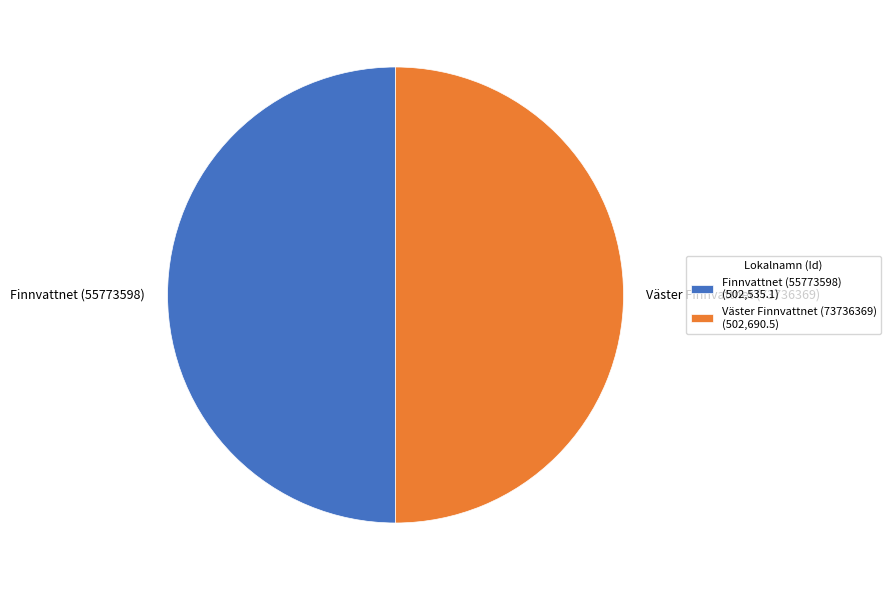

Approximately how many times larger is the value at Finnvattnet (55773598) compared to Väster Finnvattnet (73736369)?

1.0